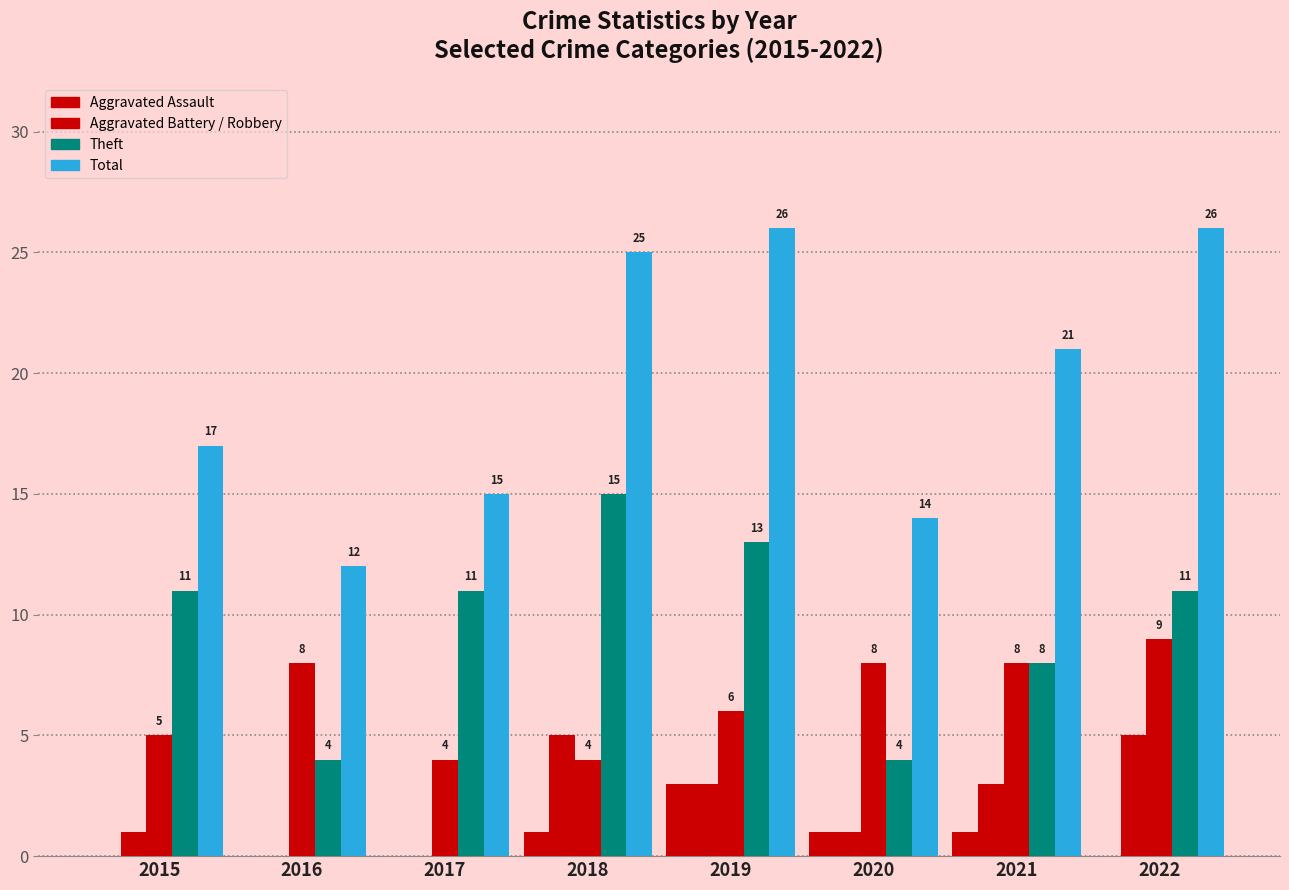

Are the bars grouped side by side (vs. stacked)?

Yes